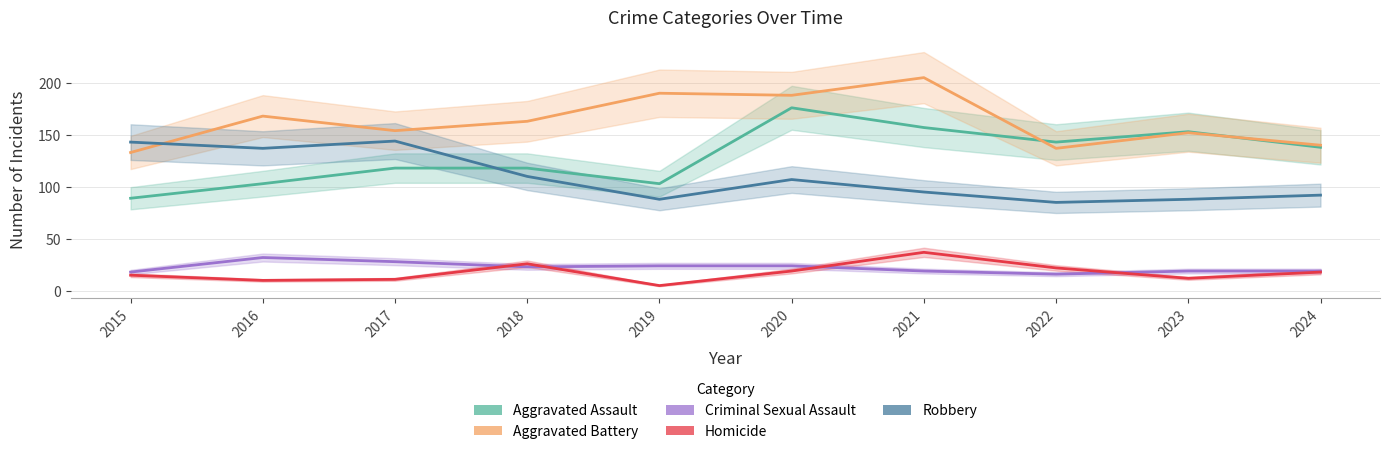

Between 2017 and 2024, which series saw the biggest shift?

Robbery